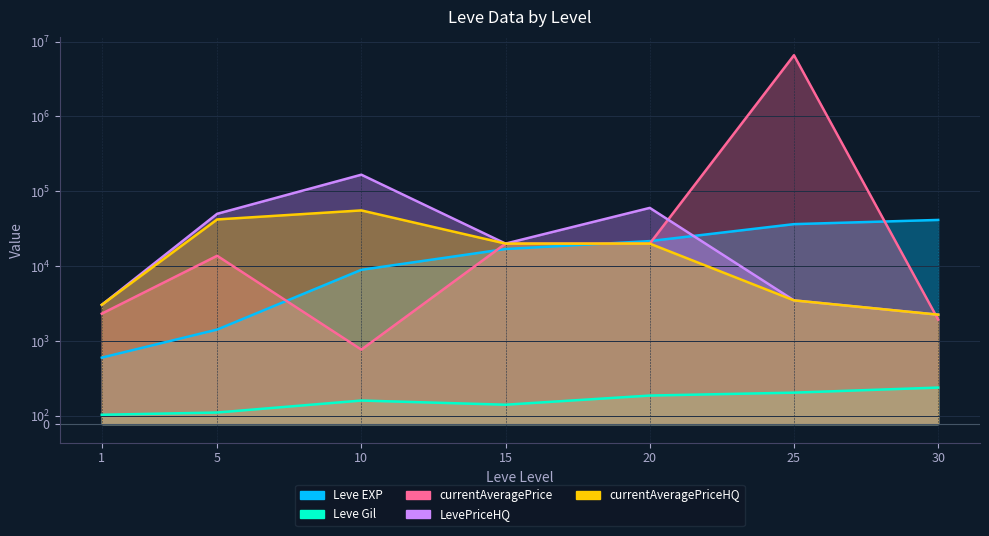

Which has a higher value, 10 or 25?

25